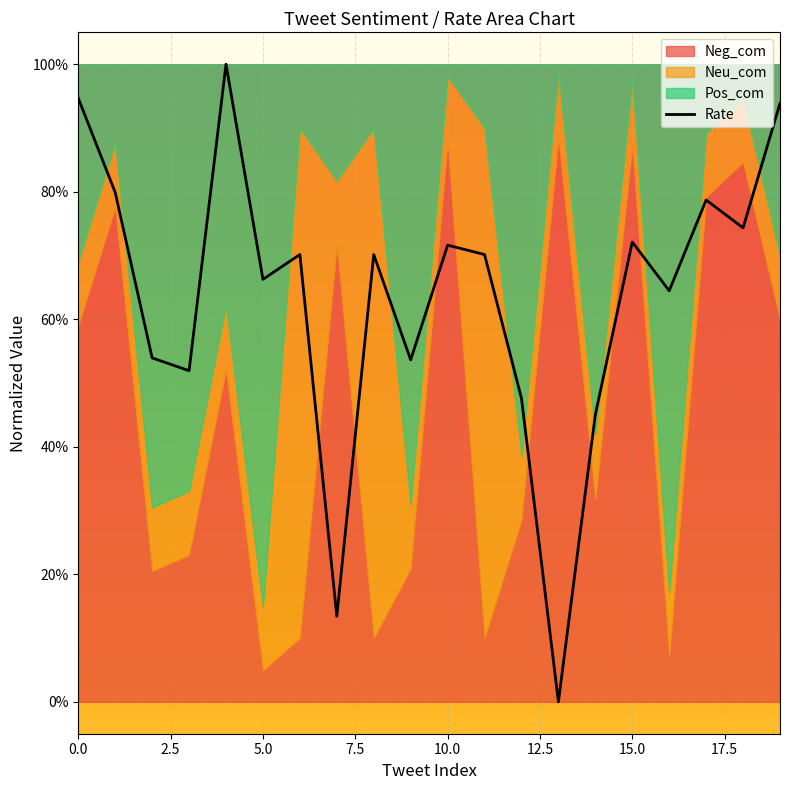

What is the maximum value shown in the chart?

1.0